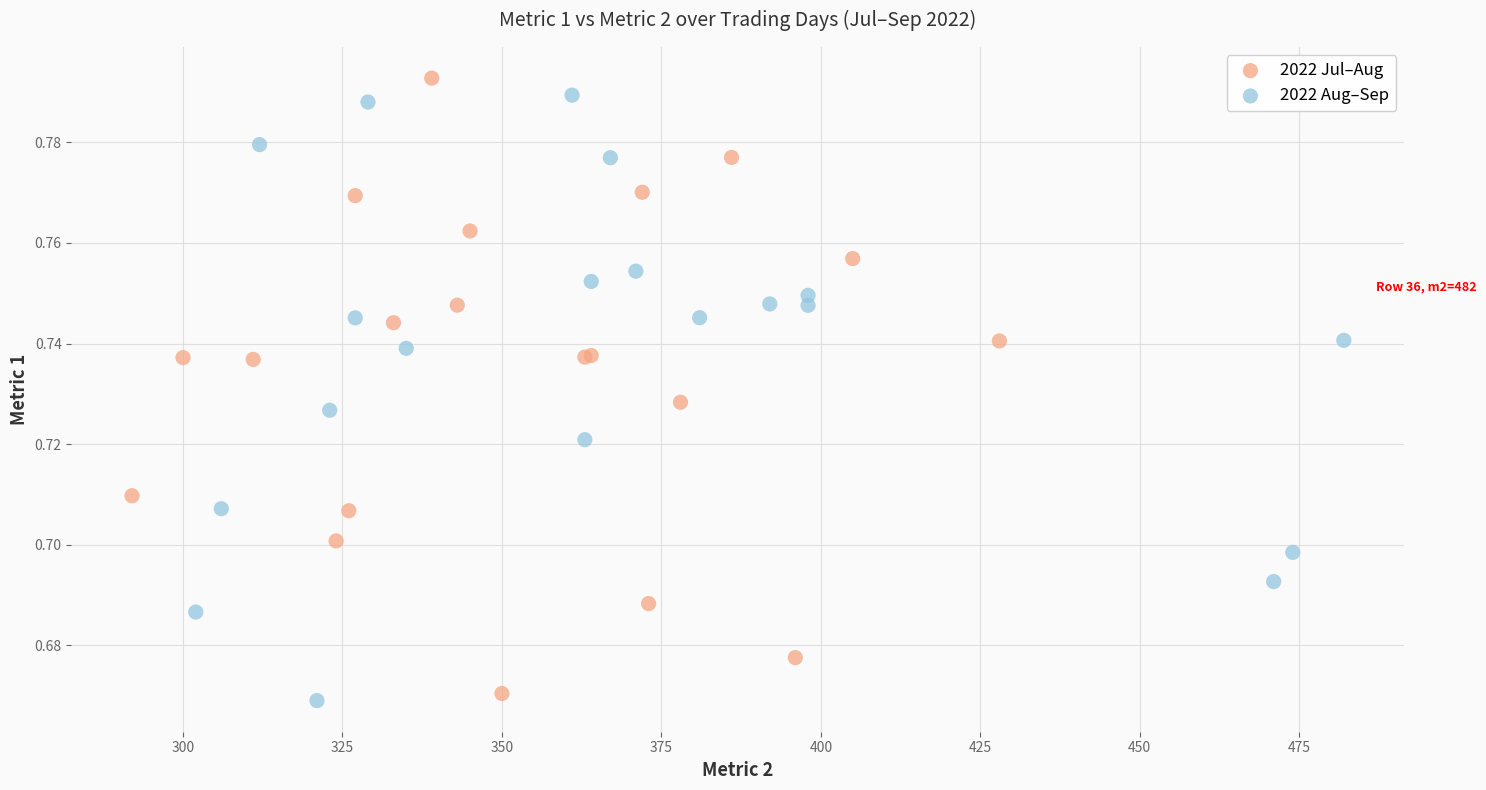

What are all the series names shown in the legend?

2022 Jul–Aug, 2022 Aug–Sep